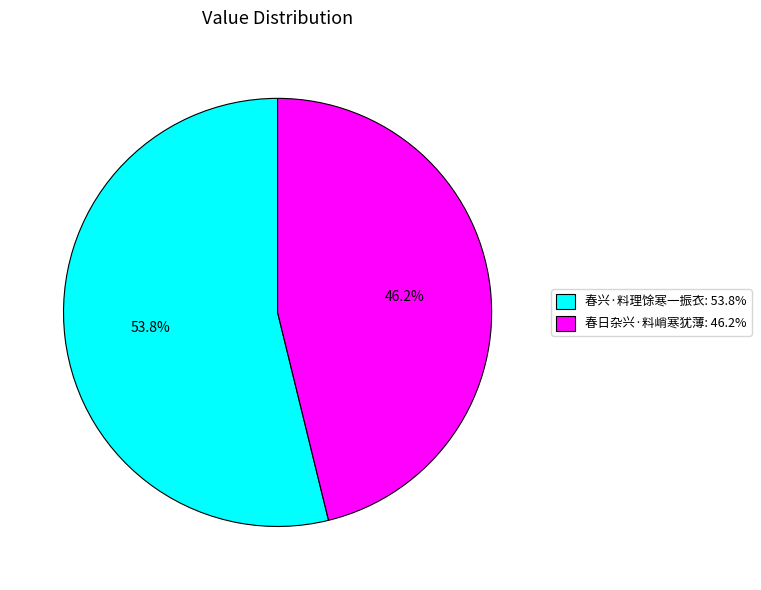

What is the majority slice?

春兴·料理馀寒一振衣